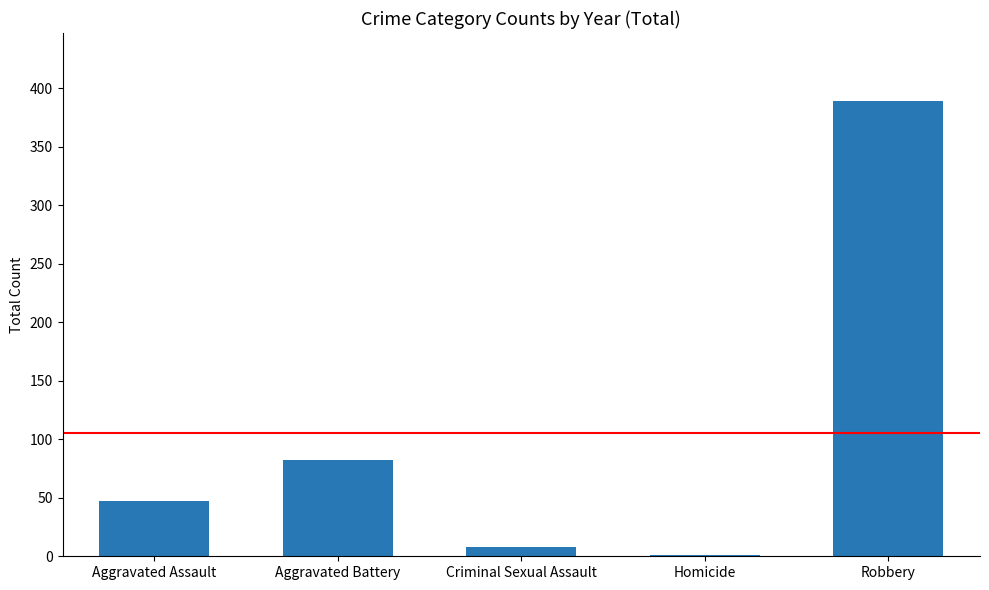

Between Aggravated Battery and Aggravated Assault, which is larger?

Aggravated Battery